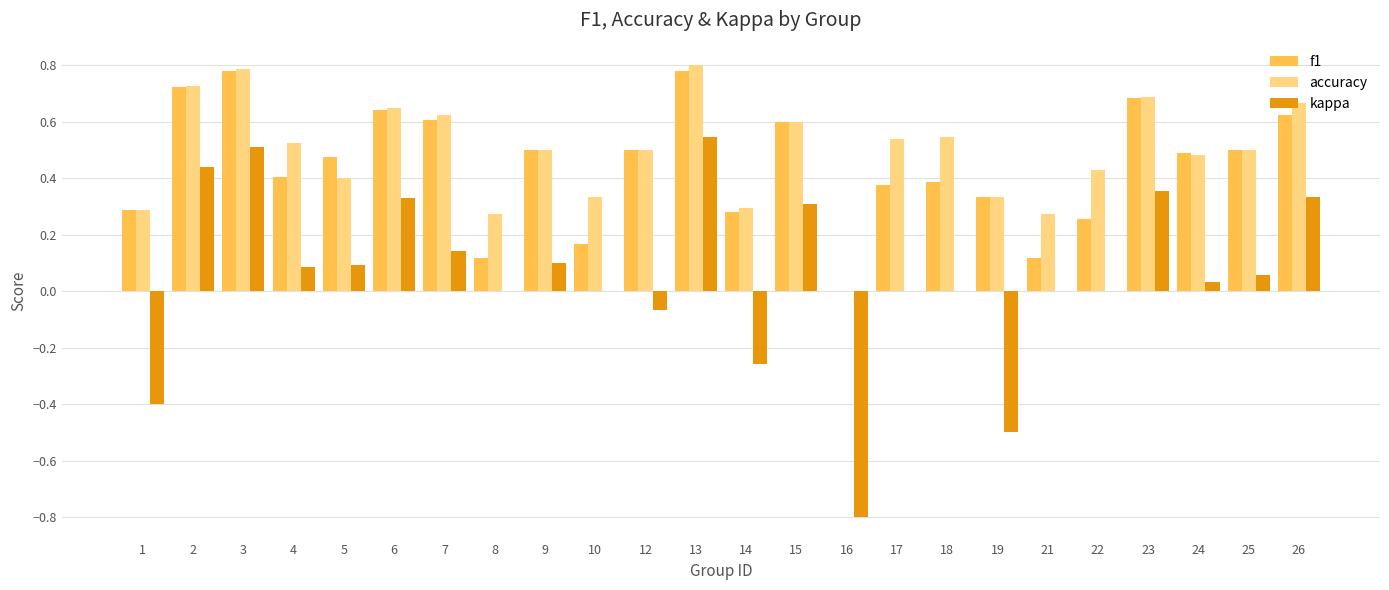

How many groups of bars are there?

24